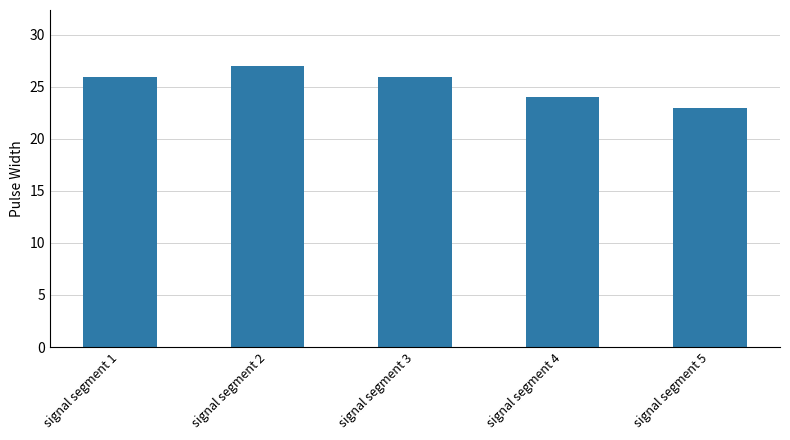

Read the value at signal segment 1.

26